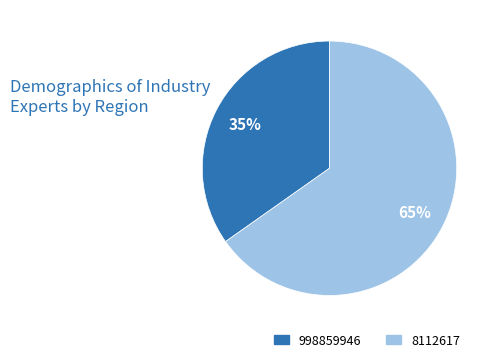

Is there a majority slice in this chart?

Yes